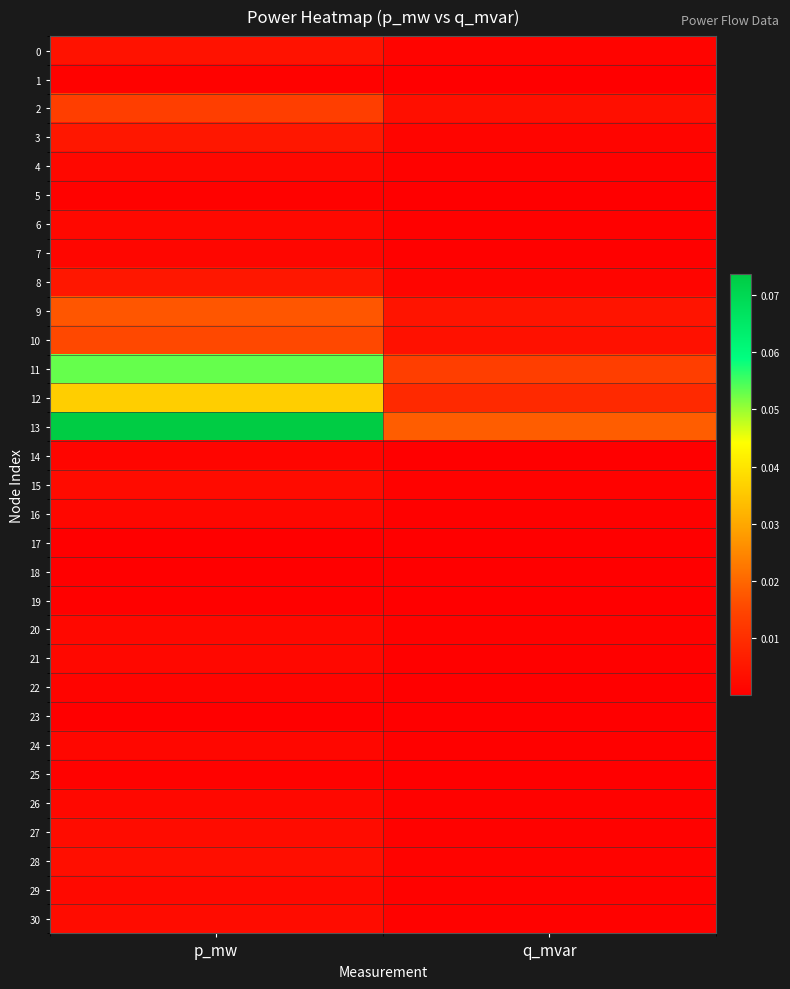

Which series has the largest range (max minus min)?

13